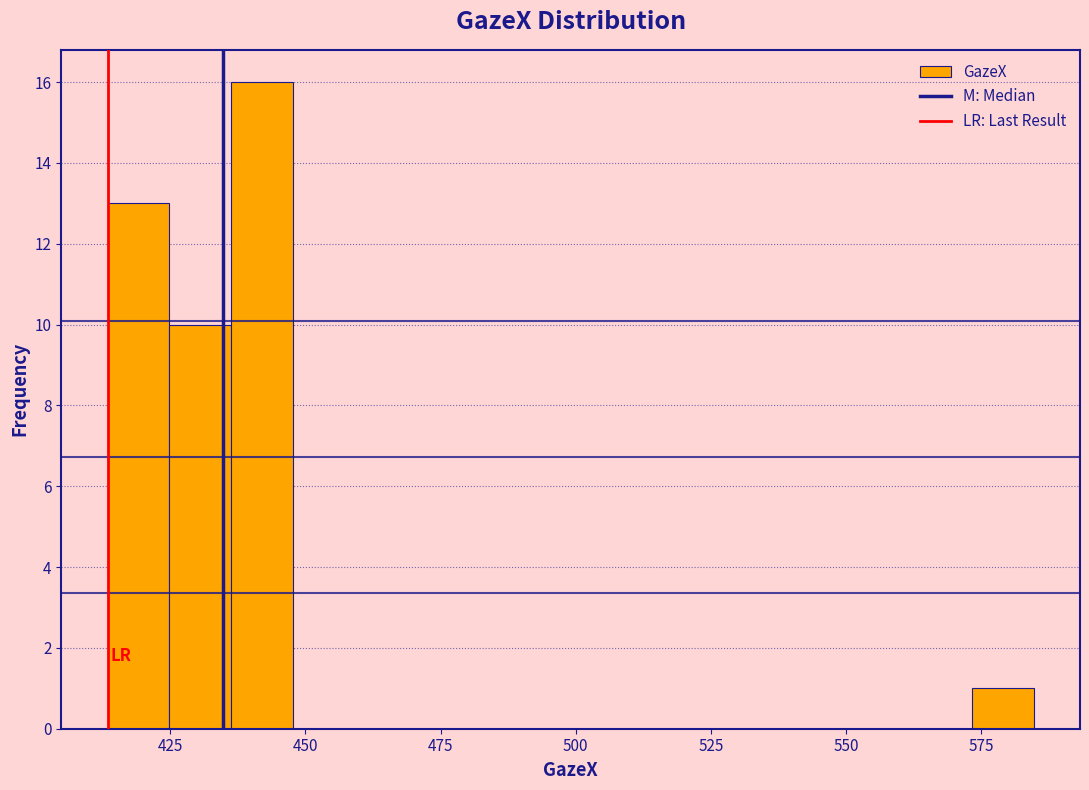

Around what value on the x-axis is the tallest bar? Give the approximate position of its centre, as read against the axis.

440